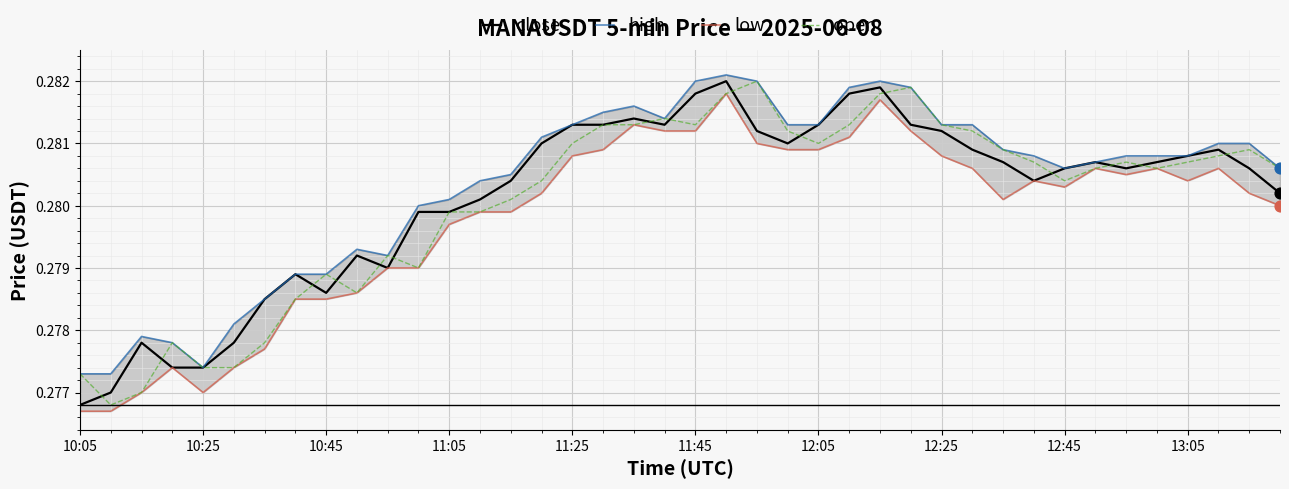

Is the value of close at 21 greater than the value of open at 12?

Yes